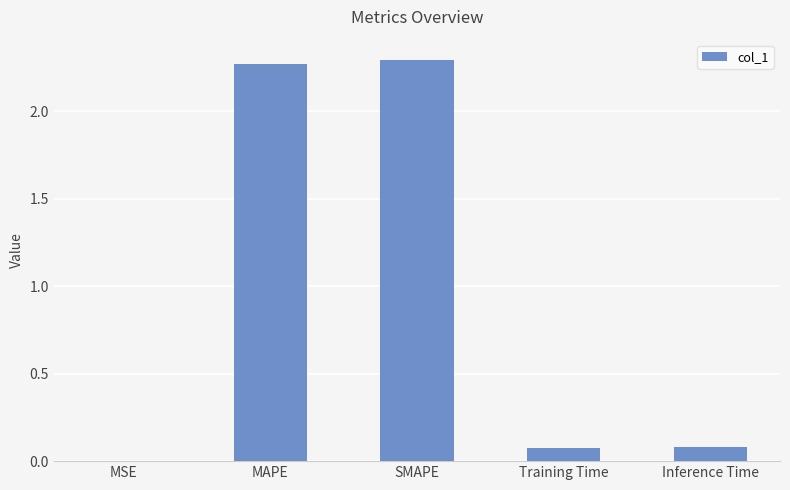

Between MSE and Training Time, which is larger?

Training Time